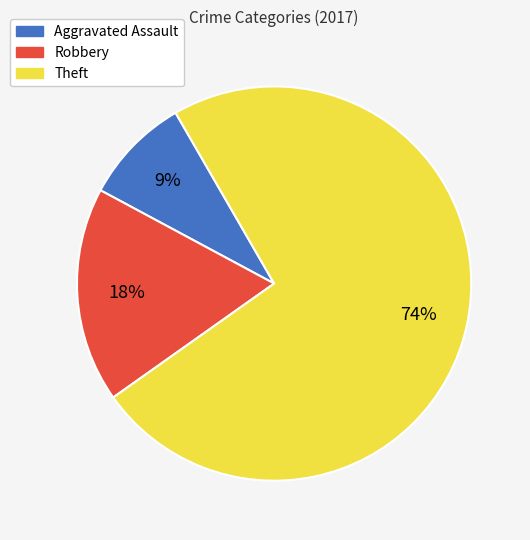

What is the smallest slice in the pie chart?

Aggravated Assault